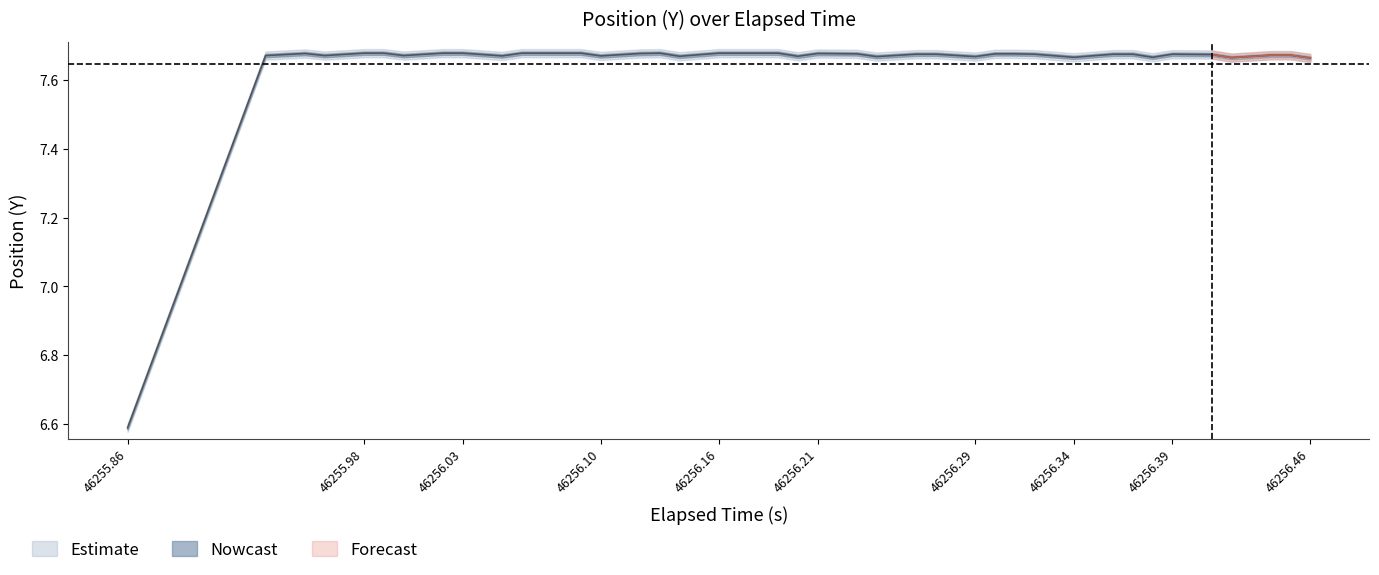

How many values are between 7 and 8?

39